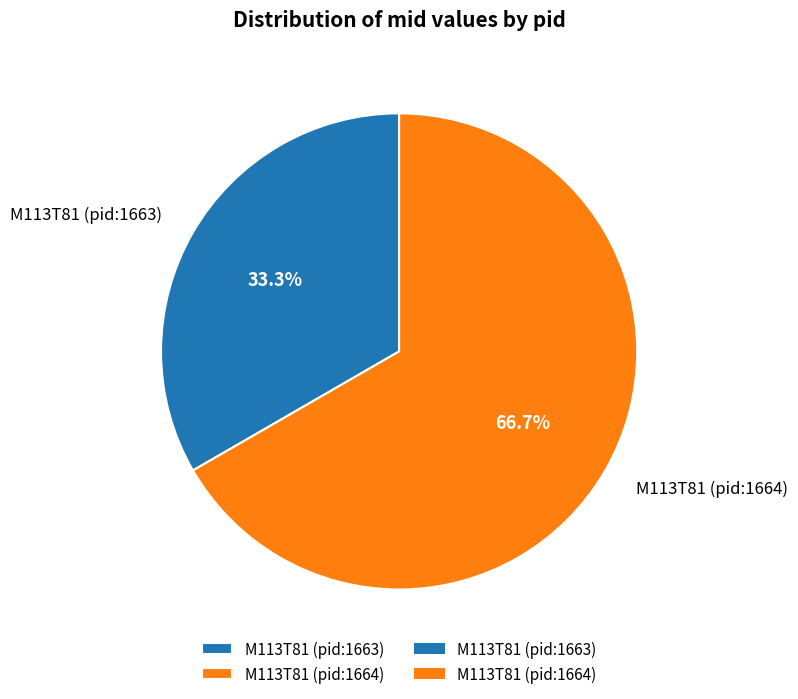

Between M113T81 (pid:1664) and M113T81 (pid:1663), which is larger?

M113T81 (pid:1664)